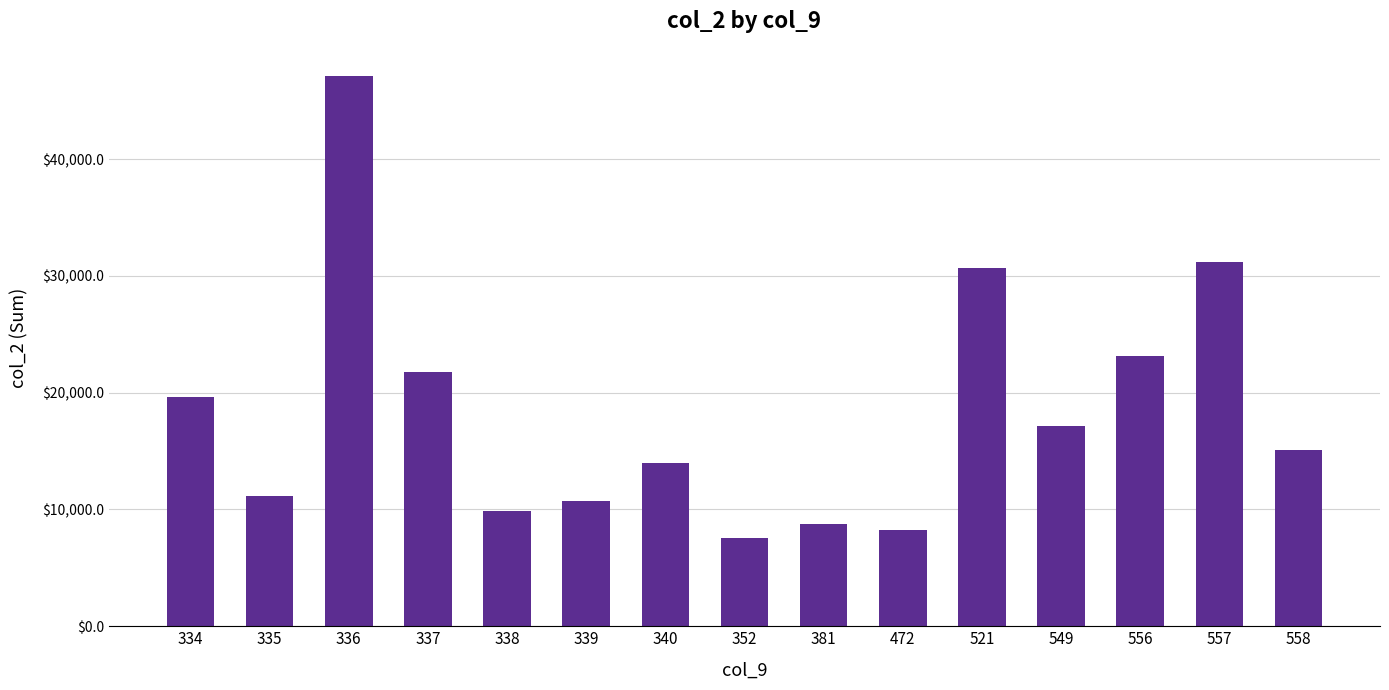

What value does the data have at 381?

8785